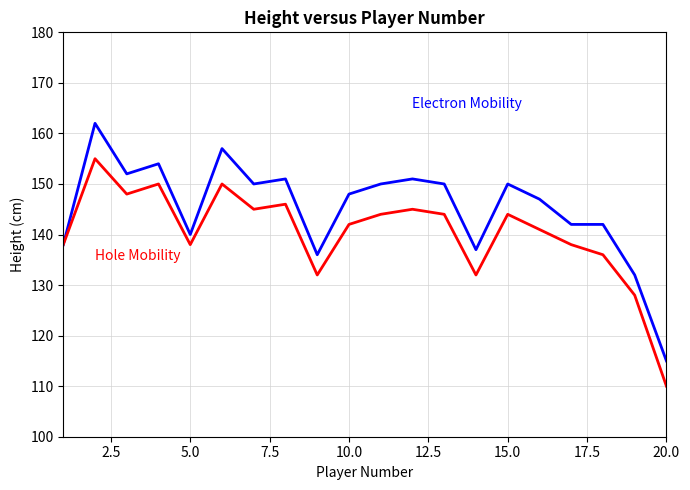

What is the smallest value displayed?

110